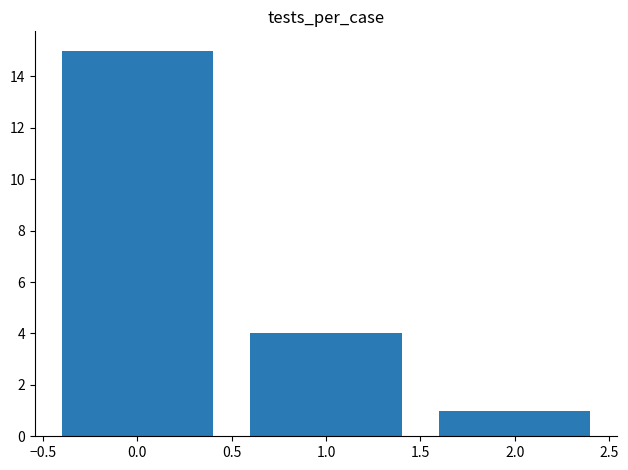

What is the value of the 3rd bar from the left?

1